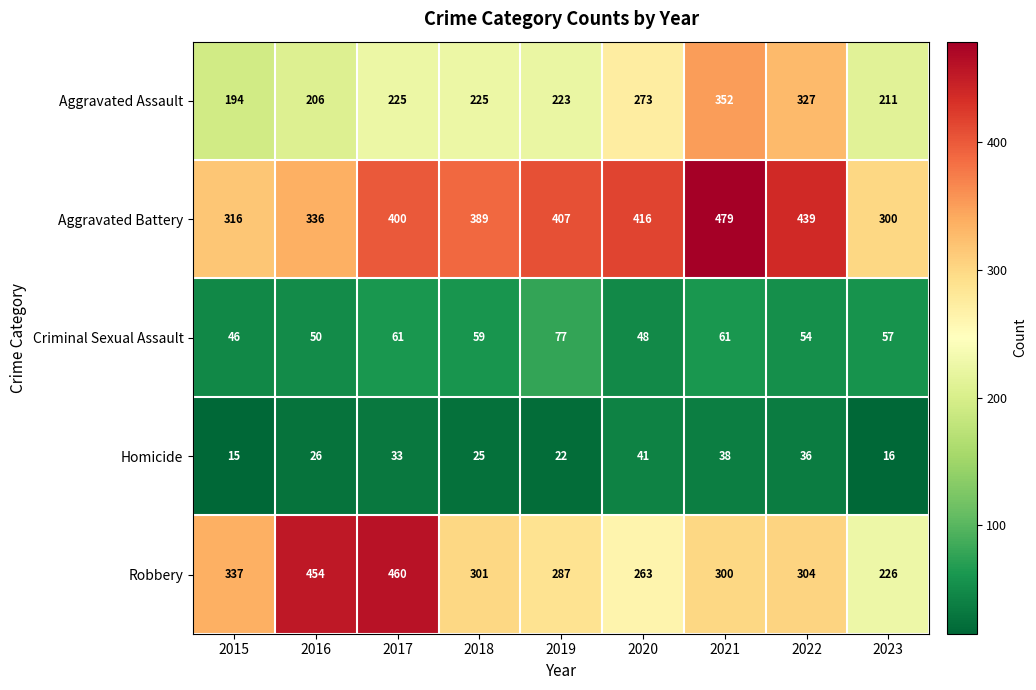

Rank the series at 2019 from lowest to highest value.

Homicide, Criminal Sexual Assault, Aggravated Assault, Robbery, Aggravated Battery